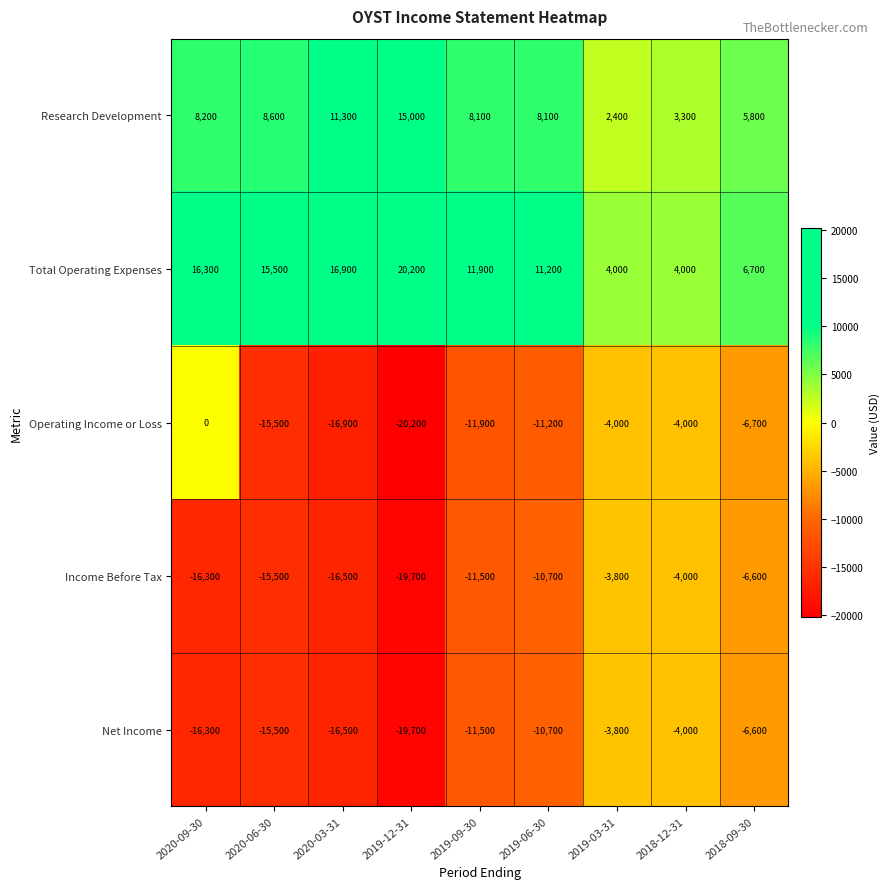

Which category has the lowest value across all series?

2019-12-31